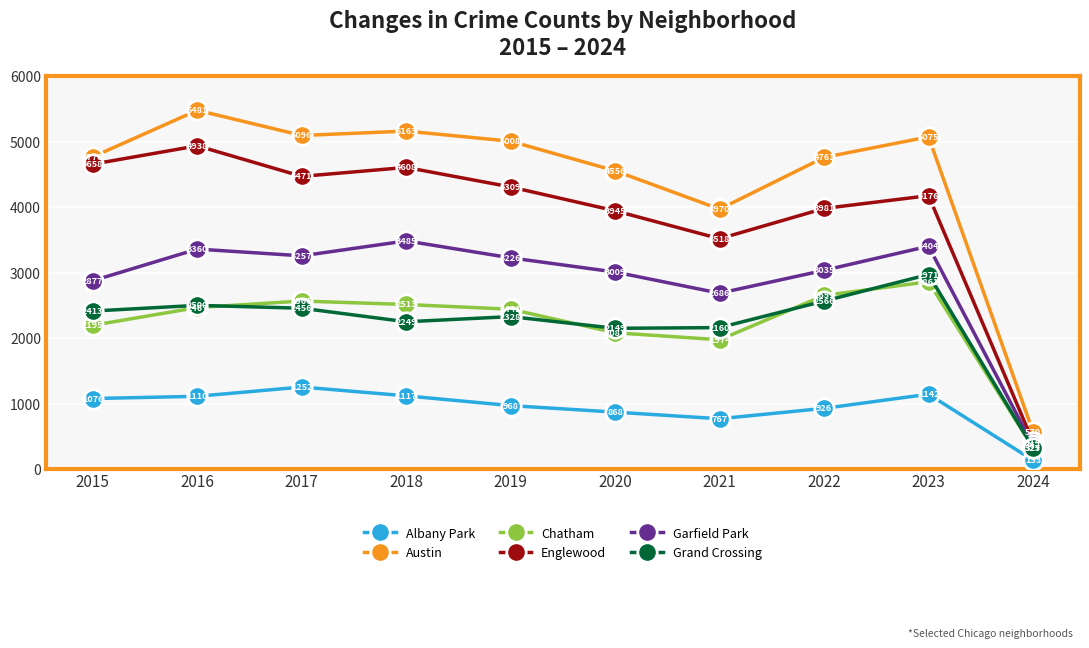

How many categories are shown in the chart?

10